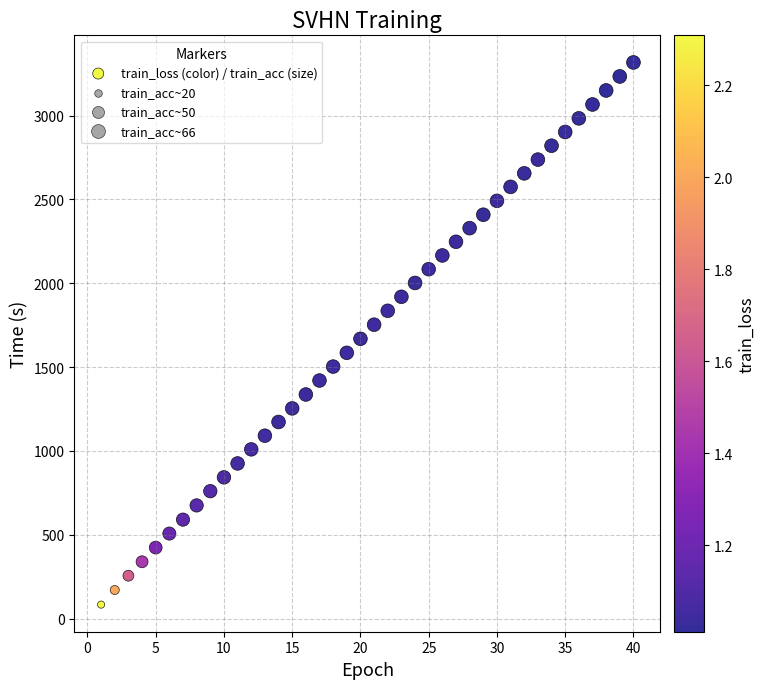

What is the range of X values (max minus min)?

39.0